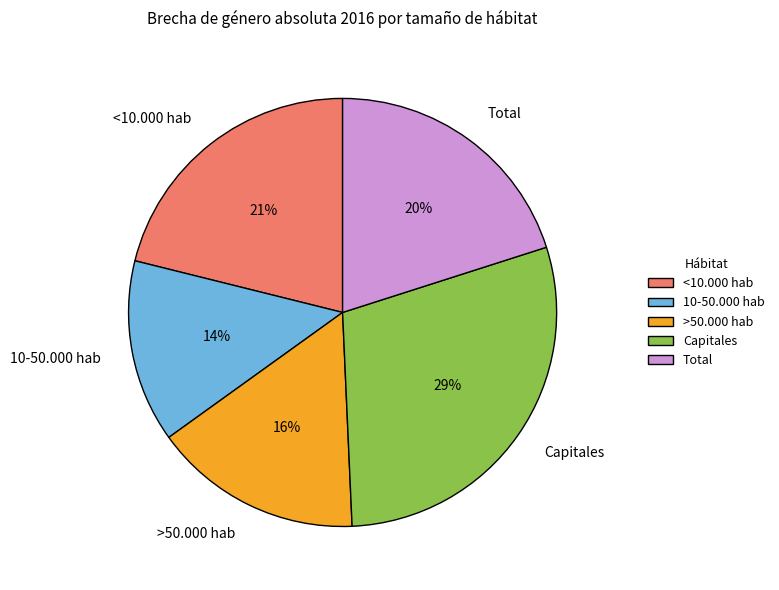

To the nearest percent, what portion does 10-50.000 hab represent?

14%